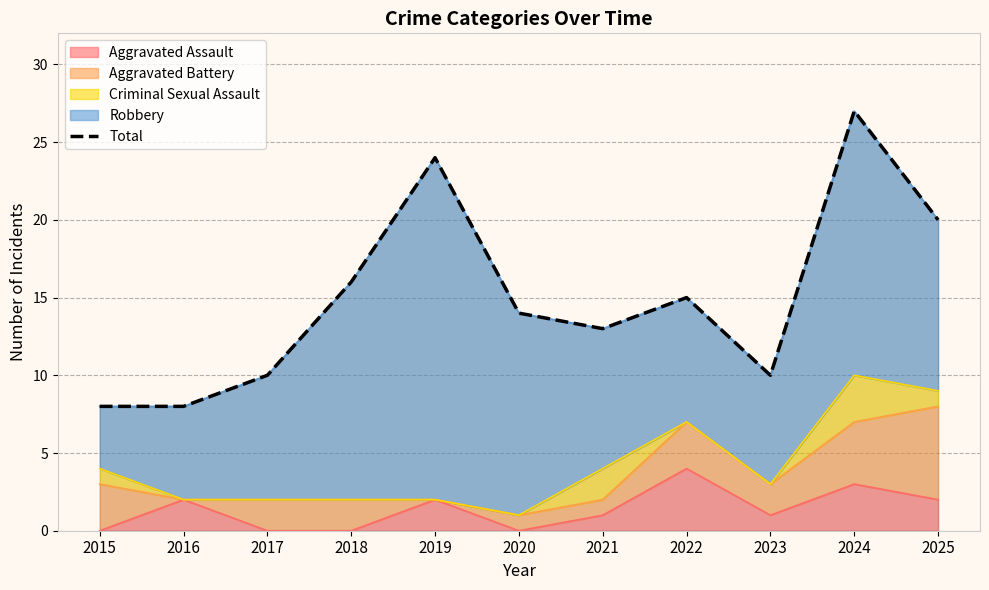

The chart shows a value of 3 at 2020. True or false?

False